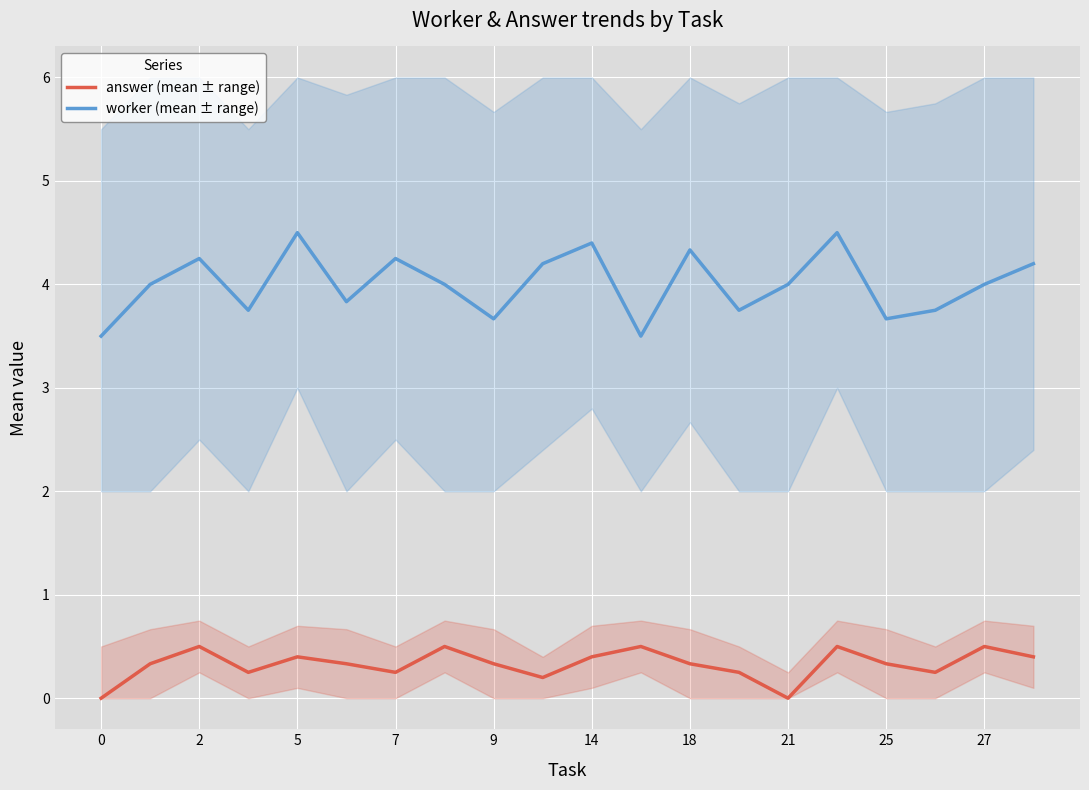

Which has a higher value, 7 or 5?

5